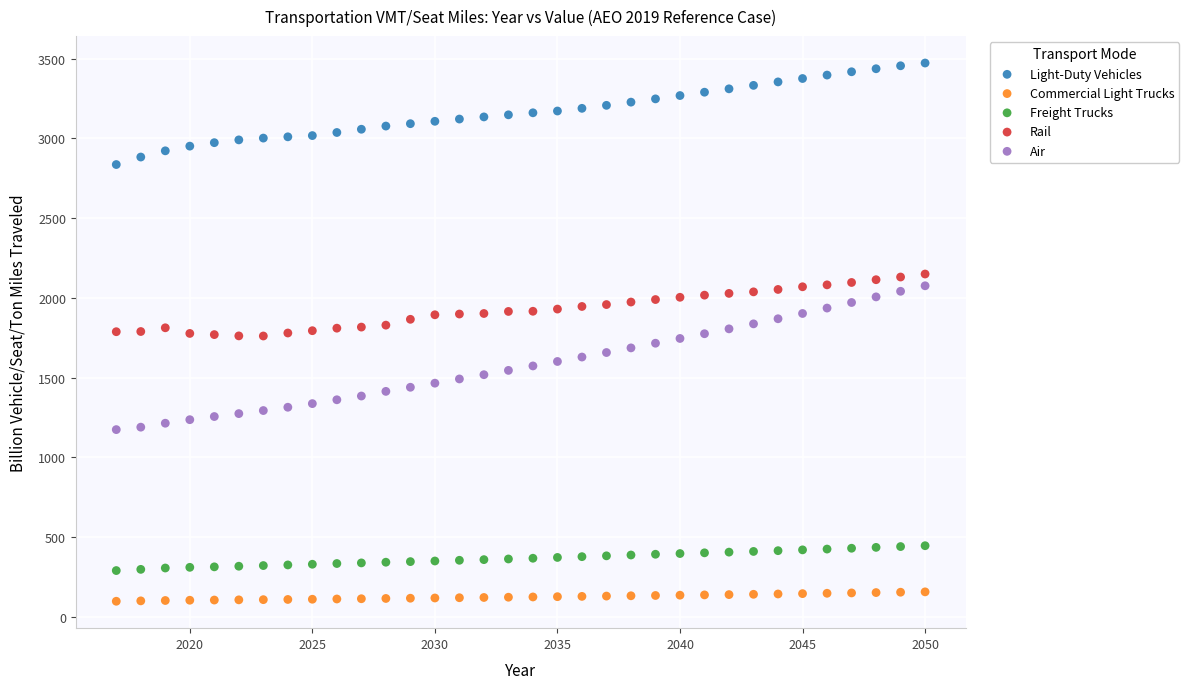

Which series reaches the maximum Y coordinate?

Light-Duty Vehicles